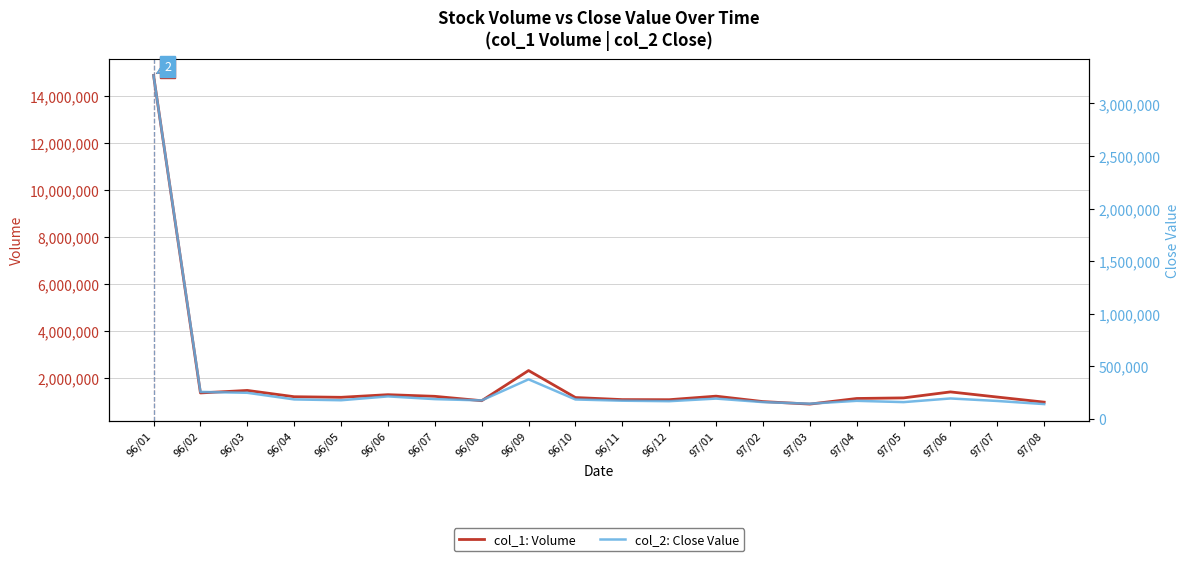

Between 96/09 and 96/11, which series saw the biggest shift?

col_1: Volume